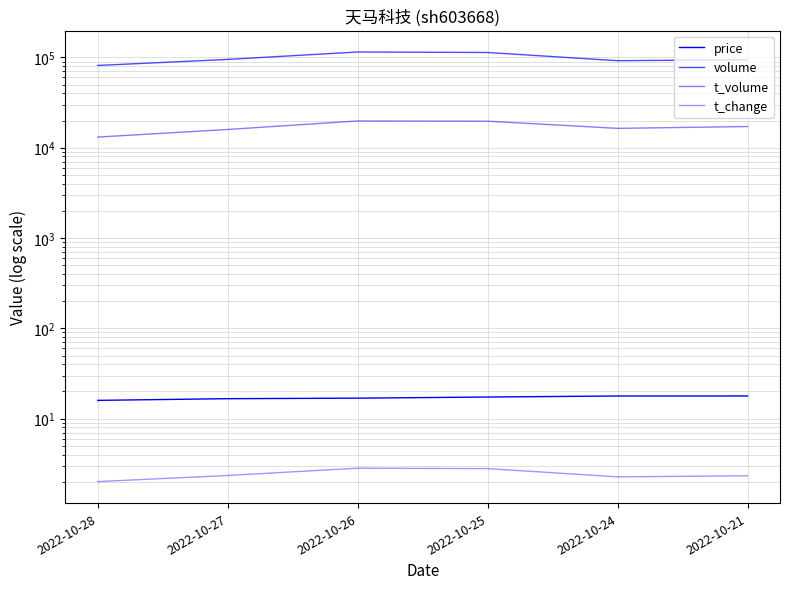

True or false: t_change and t_volume intersect in this chart.

False